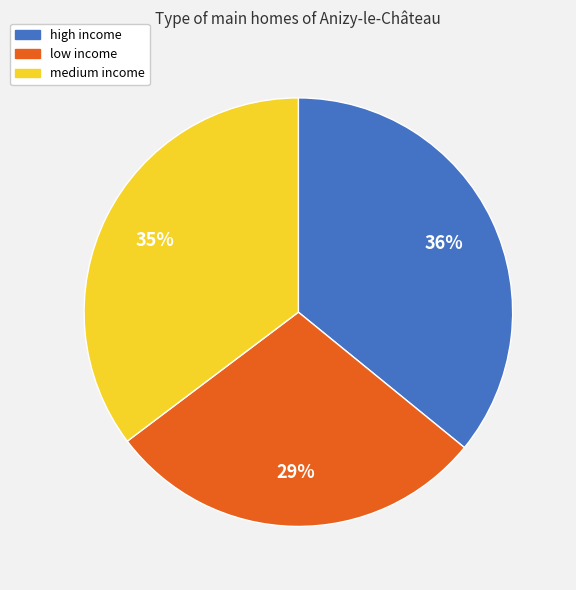

Combined, do low income and medium income account for over 50%?

Yes